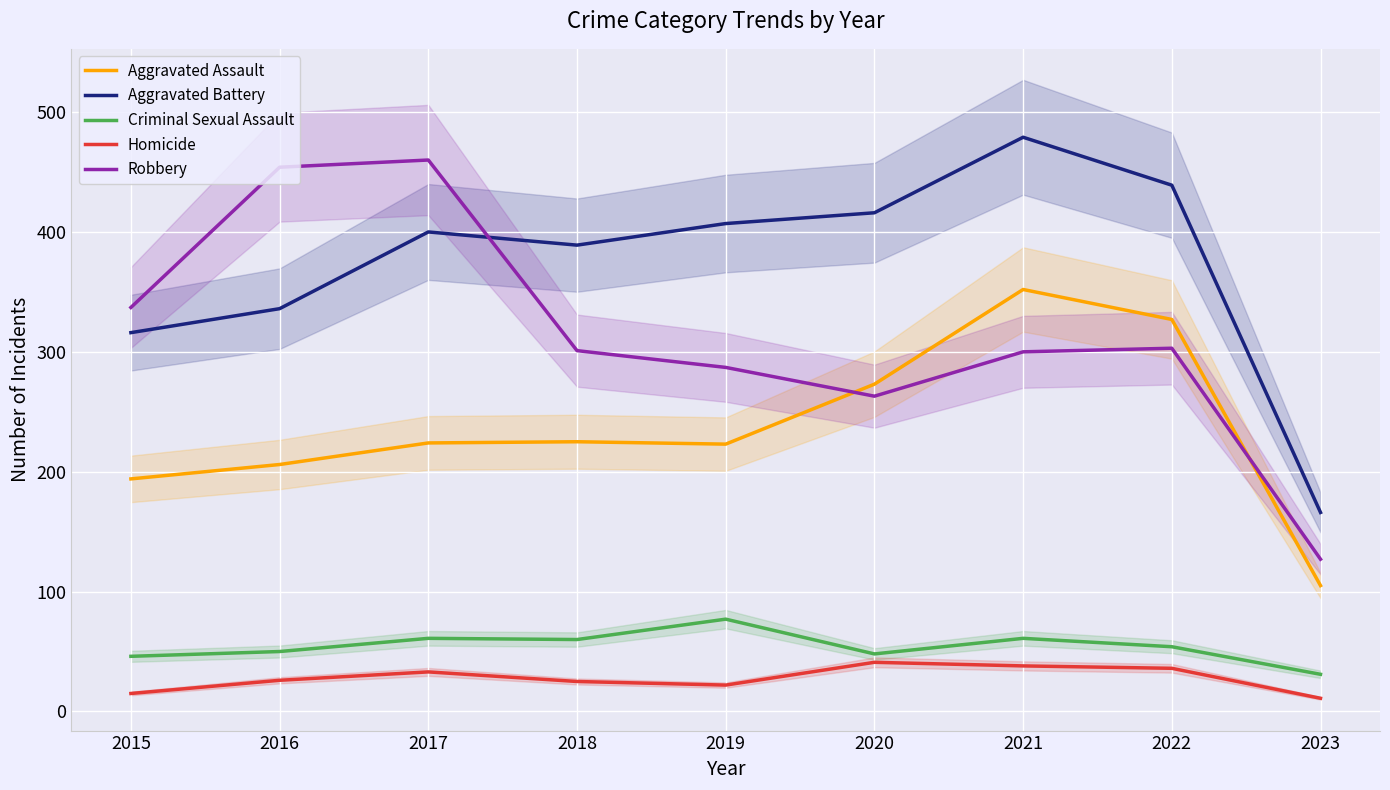

Is it true that Robbery equals 722 at 2016?

False